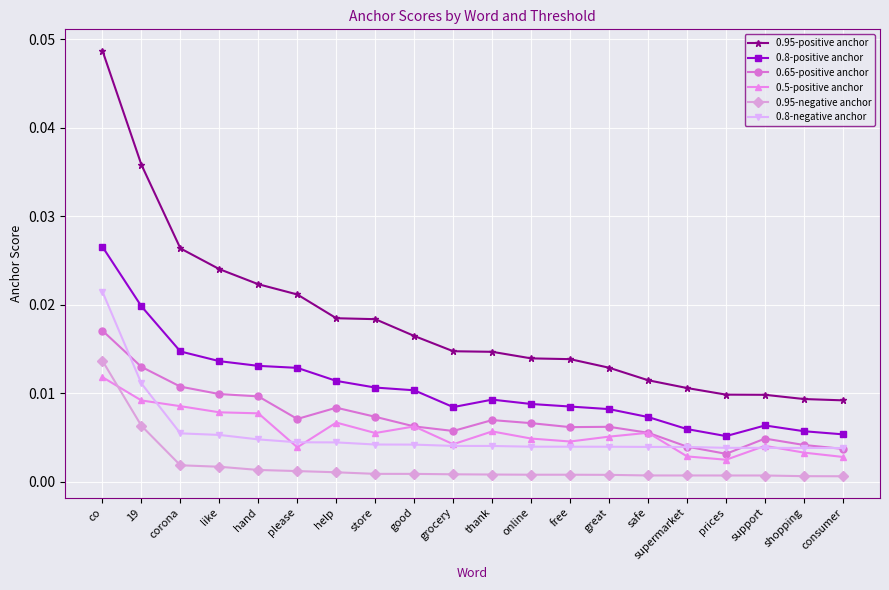

At which category is the sum across all series the highest?

co